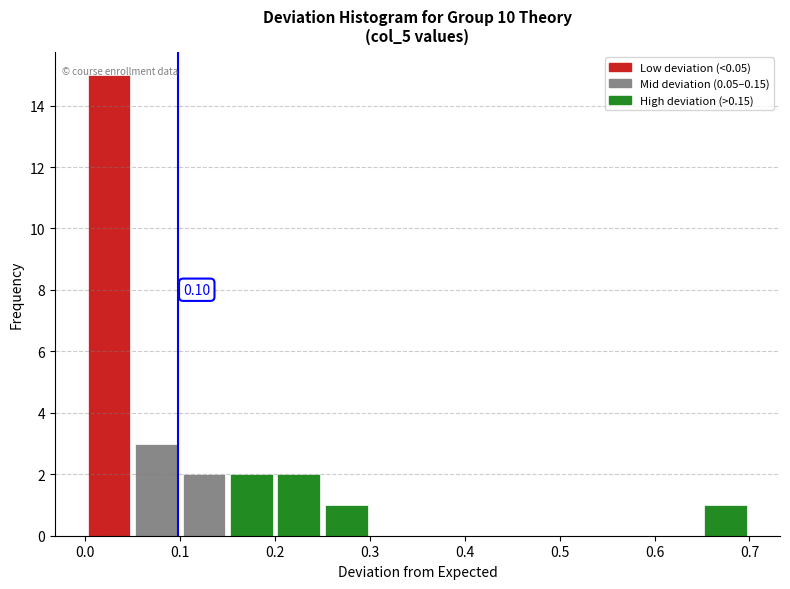

Over which range of the x-axis is the bar tallest?

0.00 to 0.05